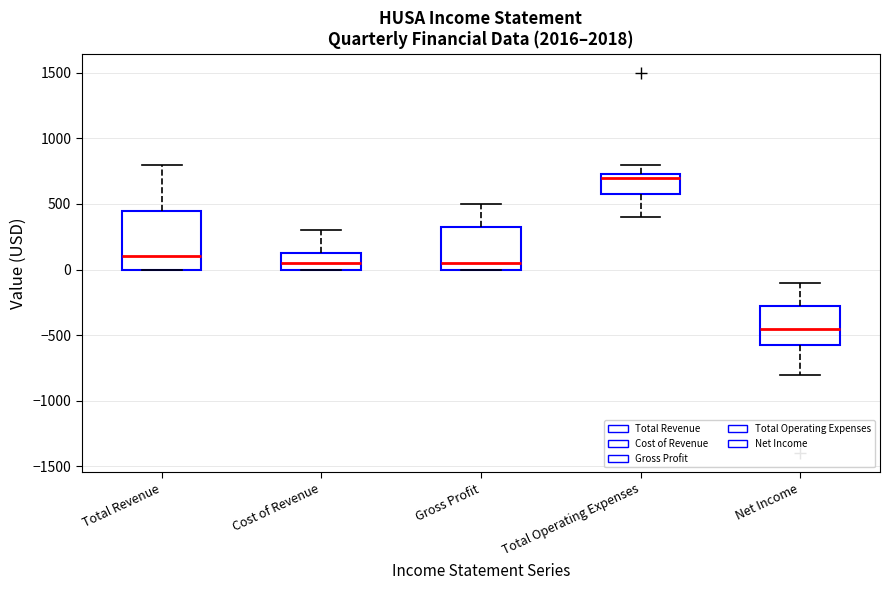

Which box's median line is the highest?

Total Operating Expenses